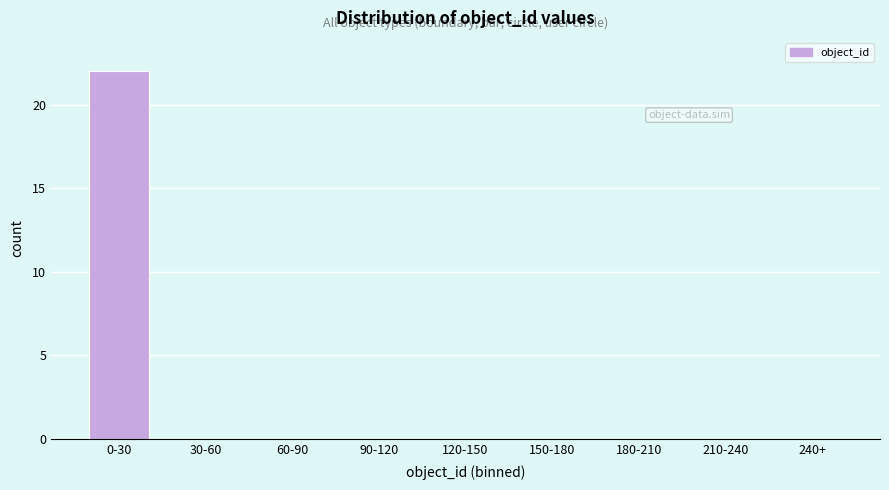

Reading left to right, what are all the values shown in this chart?

0-30=22	30-60=0	60-90=0	90-120=0	120-150=0	150-180=0	180-210=0	210-240=0	240+=0